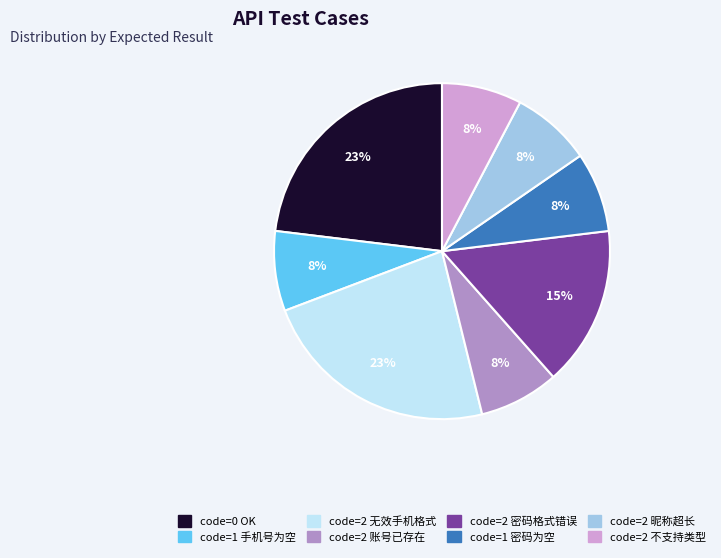

How many segments does this pie chart have?

8